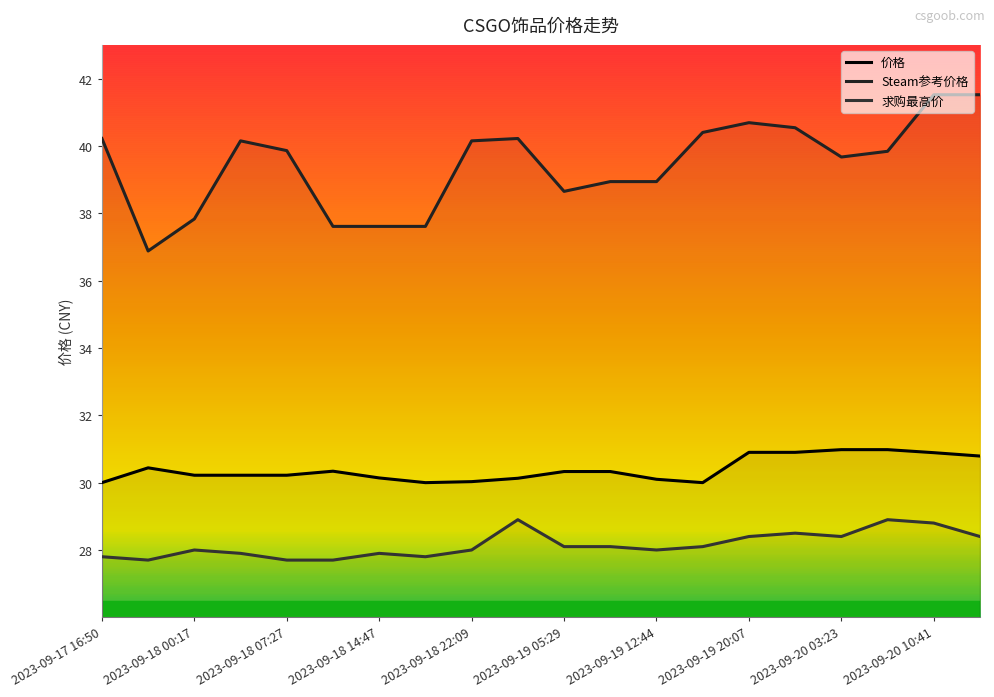

Is this an area chart (filled region under the line)?

No